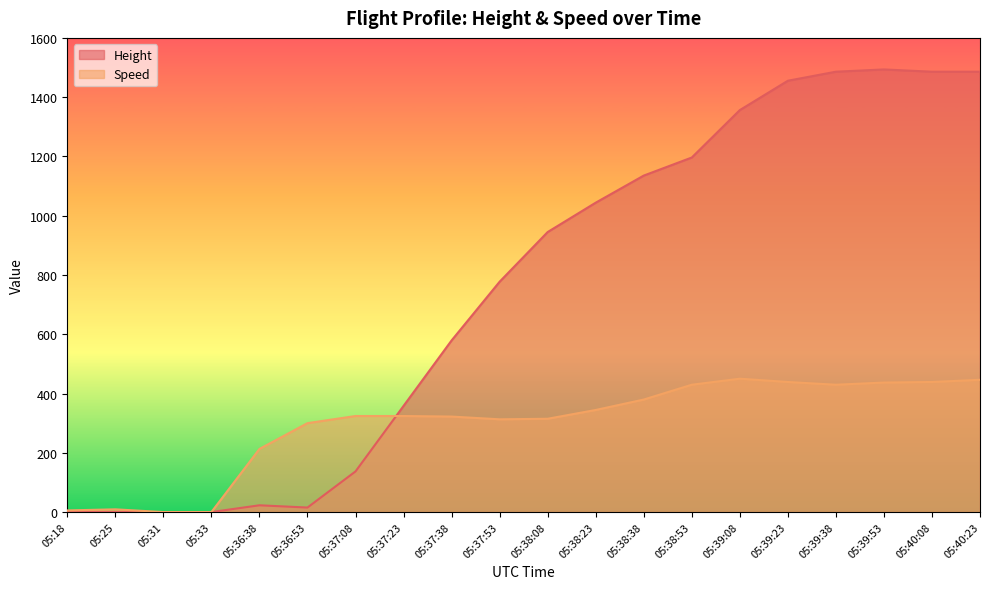

What are all the series names shown in the legend?

Height, Speed